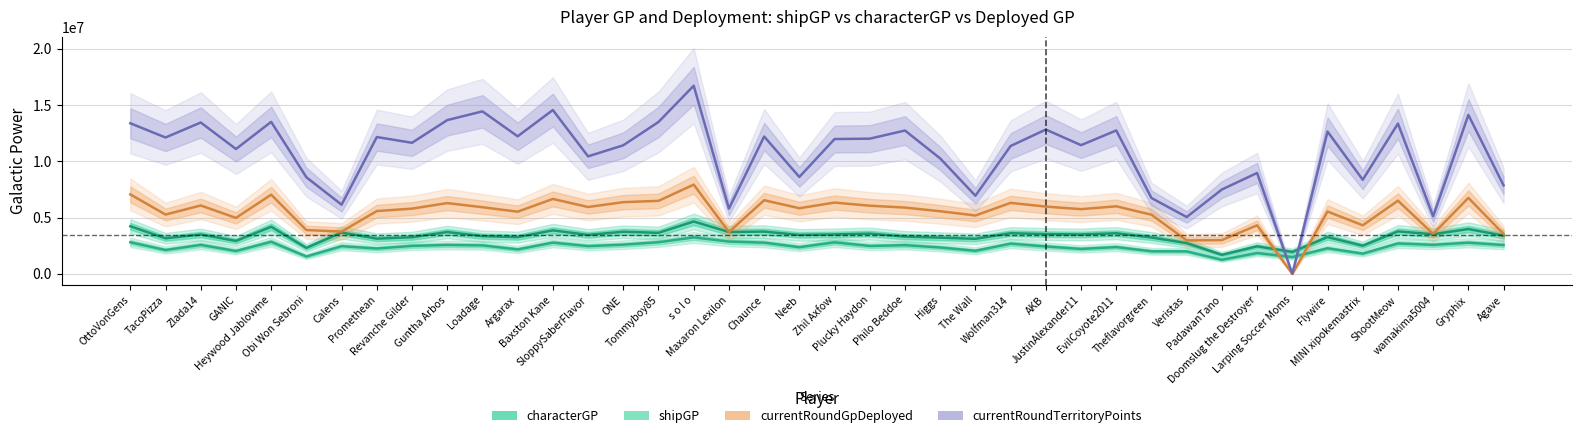

What is the label of the 3rd point from the left?

Zlada14